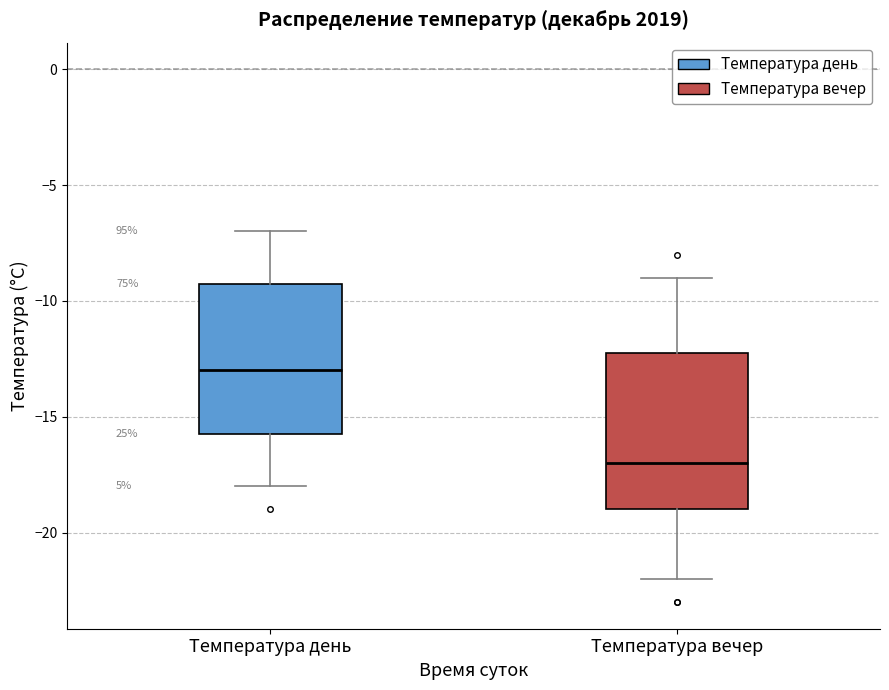

Reading left to right, transcribe this box plot: for each box, give where its median line is, the range the box spans, and where its two whiskers end, as read against the y-axis. The values are not printed on the chart, so give them approximately, as read against the axis.

Температура день: median -13.0, box -15.5 to -9.0, whiskers -18.0 to -7.0
Температура вечер: median -17.0, box -19.0 to -12.0, whiskers -22.0 to -9.0